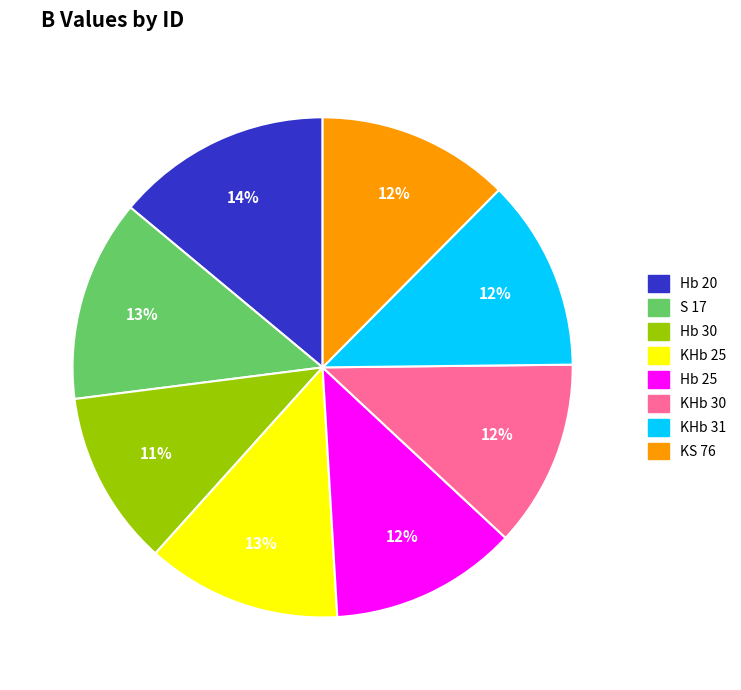

Do KHb 25 and KS 76 together represent more than half of the pie?

No